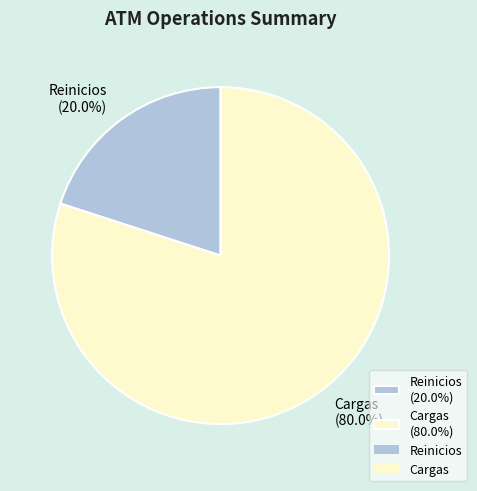

What percentage do Cargas (80.0%) and Reinicios (20.0%) together represent?

100.0%